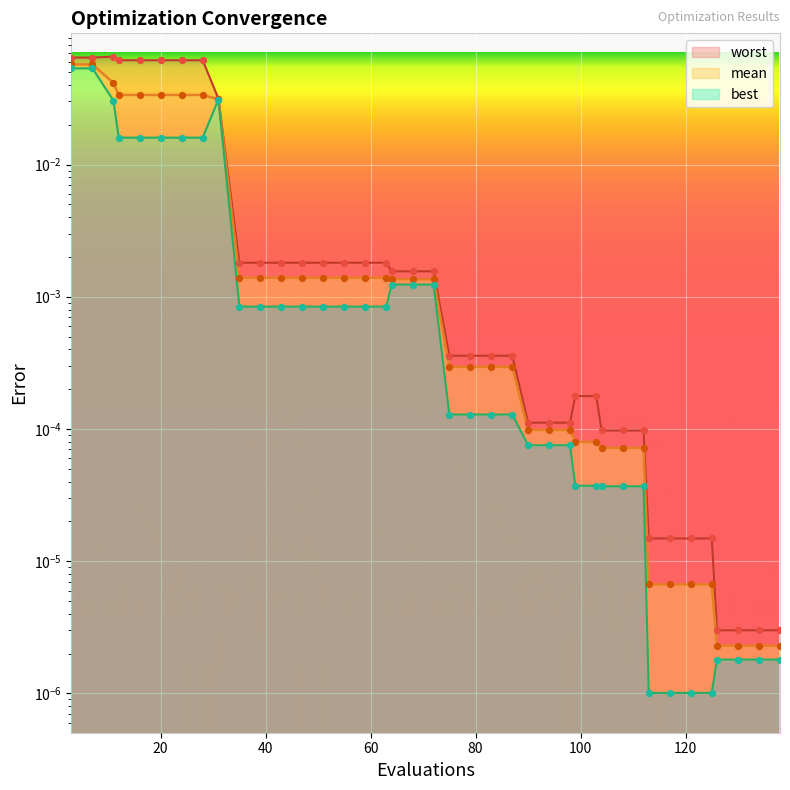

Which series has the largest total across all categories?

worst